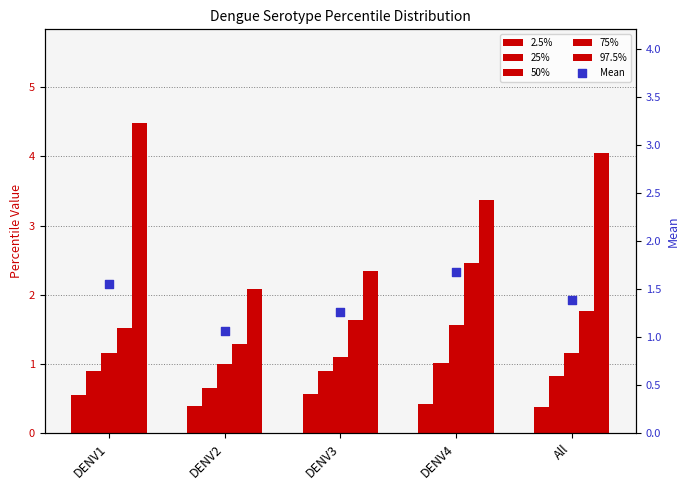

At which category is the sum across all series the highest?

DENV4